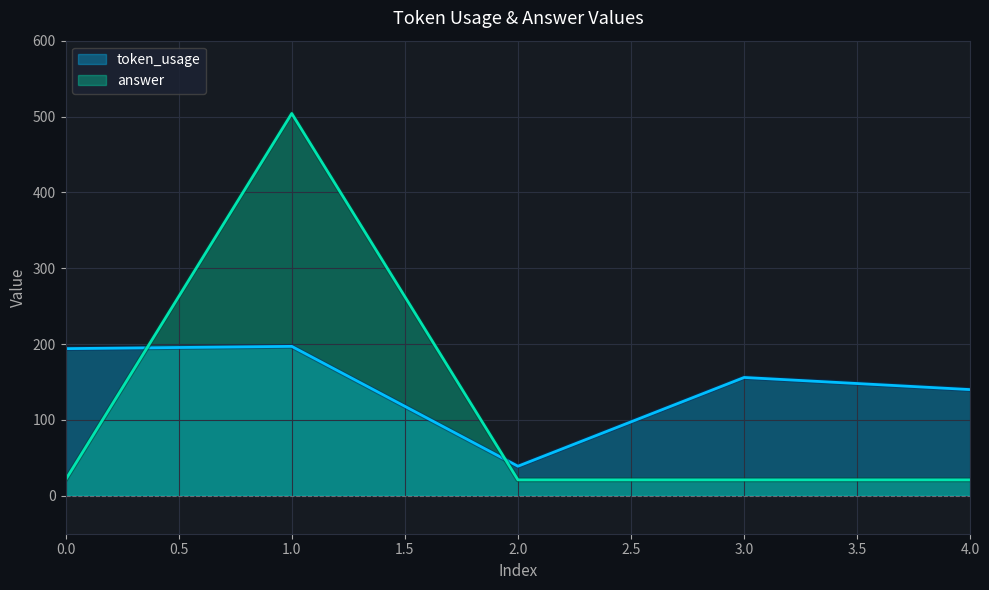

Is the value of token_usage at 2.0 greater than the value of answer at 4.0?

Yes